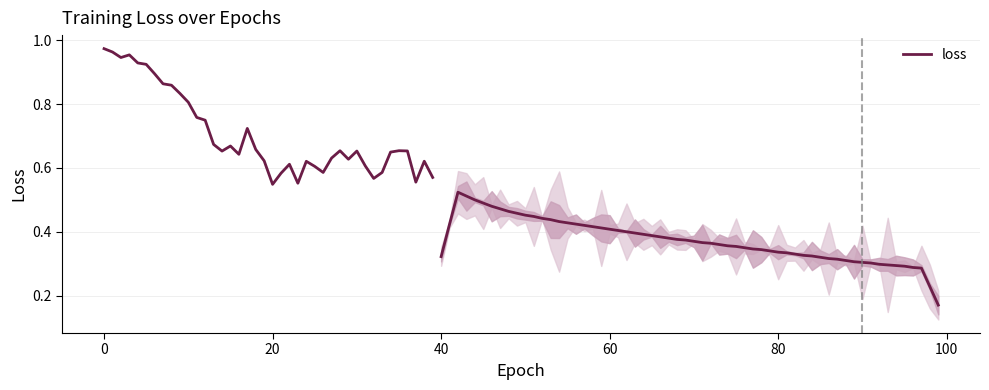

What is the approximate value at 24?

0.6